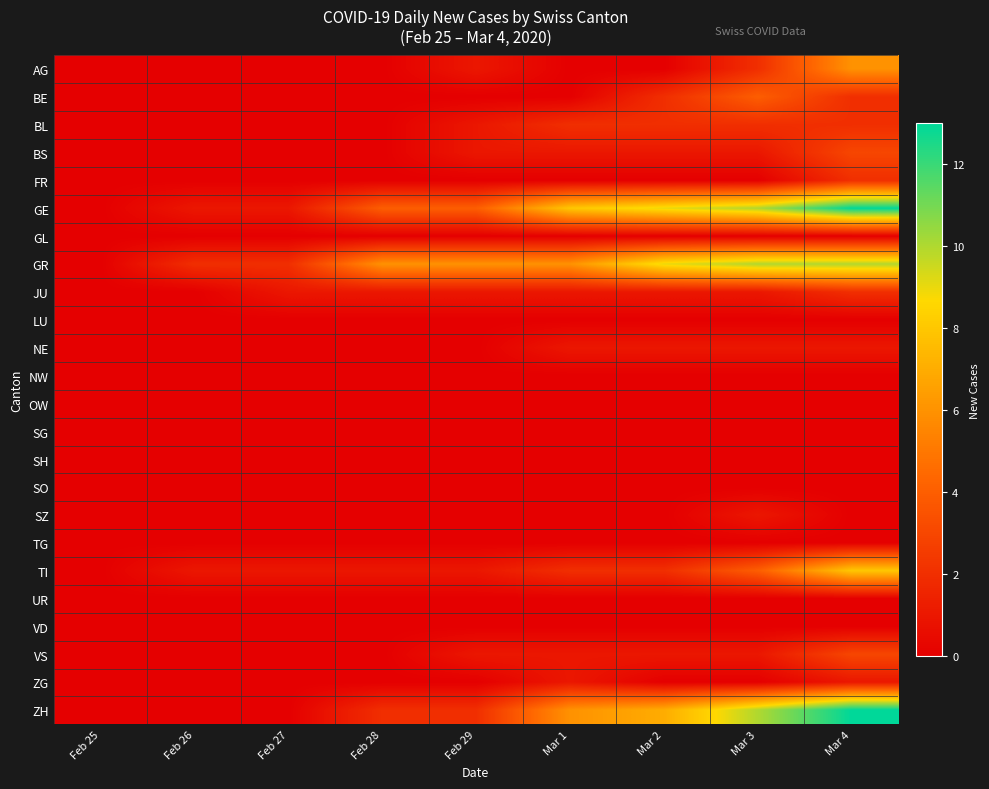

Rank the series by their maximum value, from lowest to highest.

GL, LU, NW, OW, SG, SH, SO, TG, UR, VD, NE, SZ, ZG, BL, FR, JU, BS, VS, BE, AG, TI, GR, GE, ZH